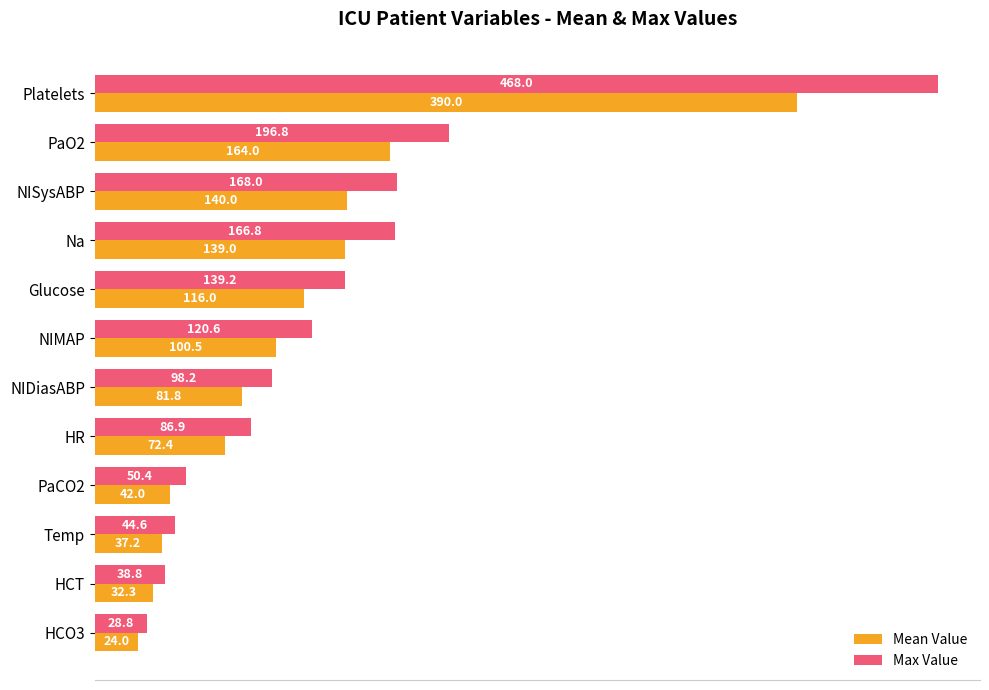

At how many categories does at least one series exceed 443?

1